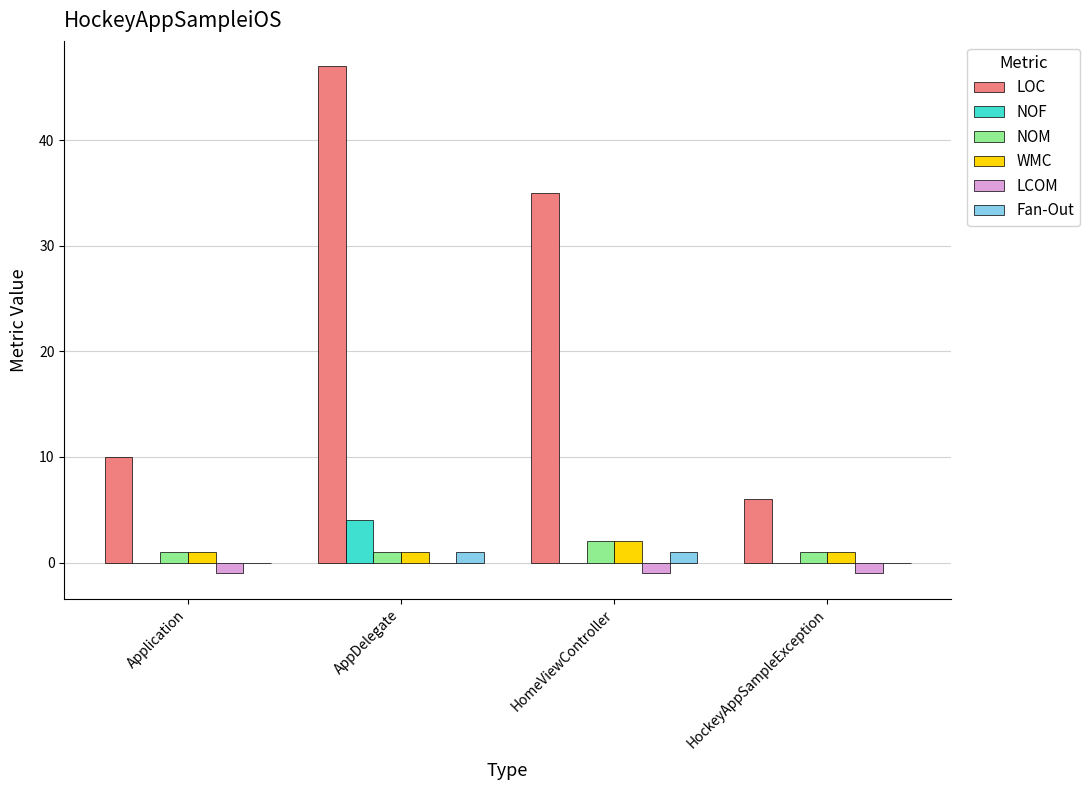

Reading left to right, extract all data points from this chart.

LOC: Application=10	AppDelegate=47	HomeViewController=35	HockeyAppSampleException=6
NOF: Application=0	AppDelegate=4	HomeViewController=0	HockeyAppSampleException=0
NOM: Application=1	AppDelegate=1	HomeViewController=2	HockeyAppSampleException=1
WMC: Application=1	AppDelegate=1	HomeViewController=2	HockeyAppSampleException=1
LCOM: Application=-1	AppDelegate=0	HomeViewController=-1	HockeyAppSampleException=-1
Fan-Out: Application=0	AppDelegate=1	HomeViewController=1	HockeyAppSampleException=0